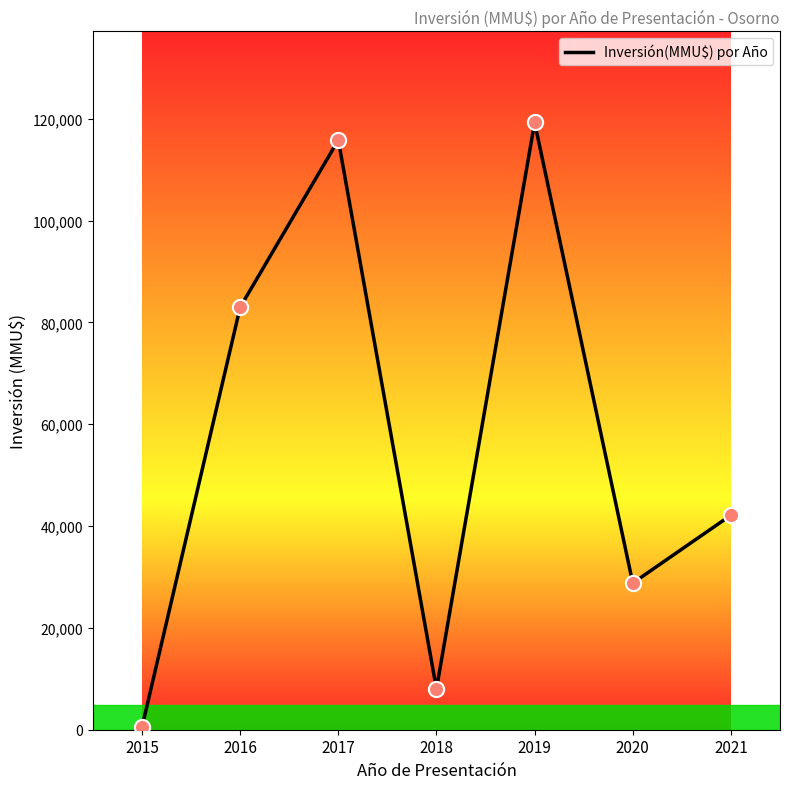

What is the change in value from 2018 to 2021?

+34136